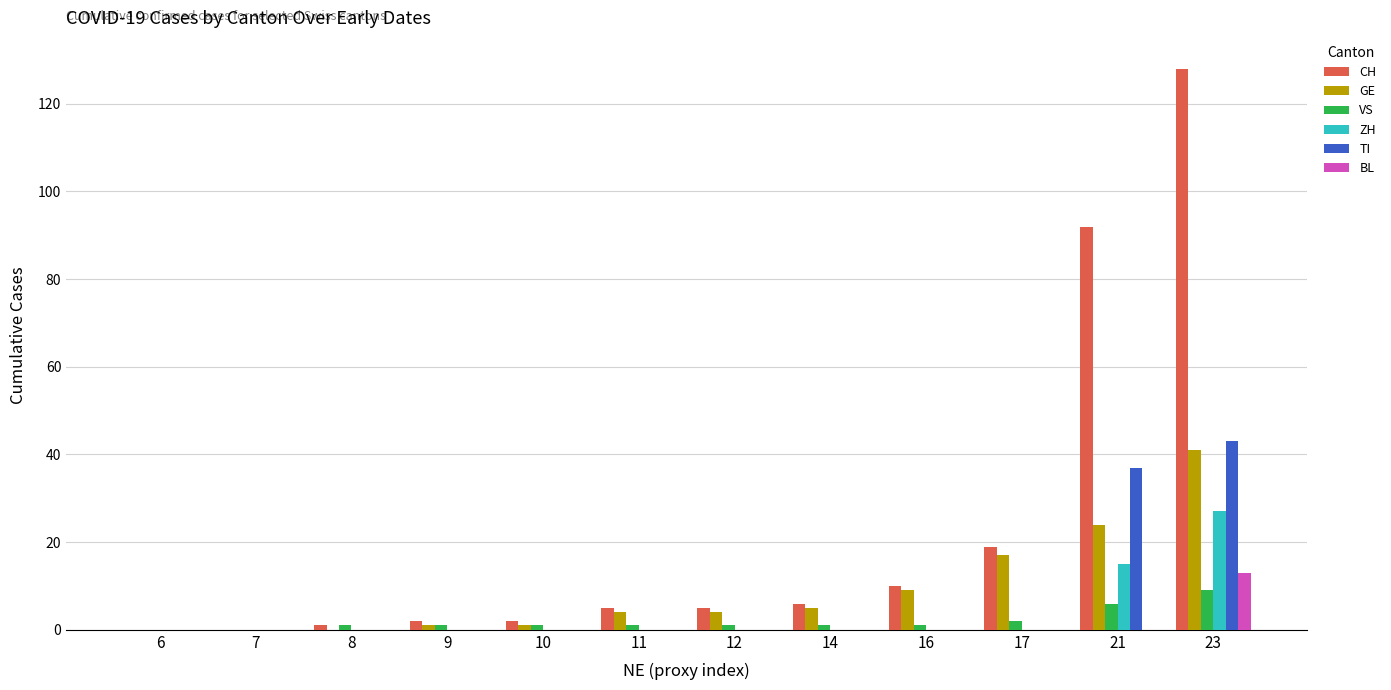

The value of ZH at 6 is -18. True or false?

False